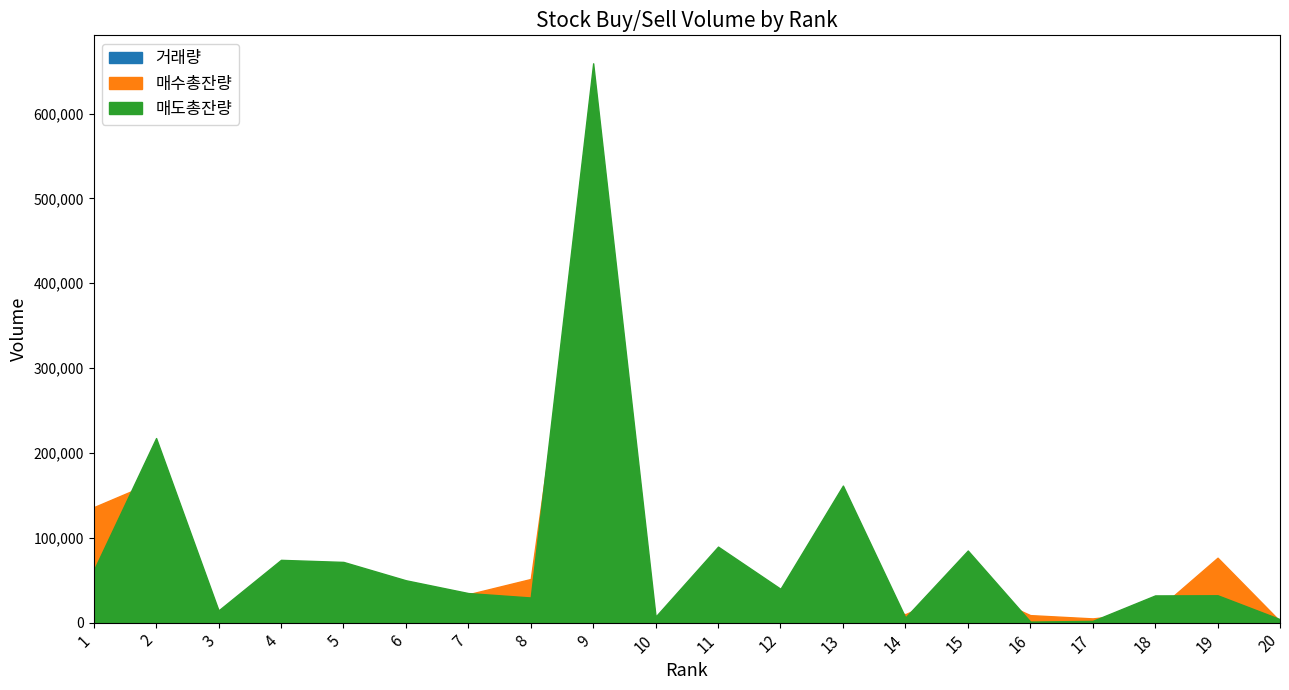

Reading left to right, extract all data points from this chart.

매수총잔량: 136033	167290	13926	51234	43041	26872	33406	51420	576582	1987	70916	27477	24272	9939	42191	8810	4943	12901	76506	1603
매도총잔량: 61508	217547	14366	73963	71529	49891	34802	29585	659353	7088	89566	39855	161543	5975	84958	1193	2021	32026	32210	3980
거래량: 23260000	9792253	6475163	8519940	9940610	6815767	1995069	3517901	20303671	153301	2658266	3484575	9889339	338141	4443141	303046	751933	1531392	3023280	83275